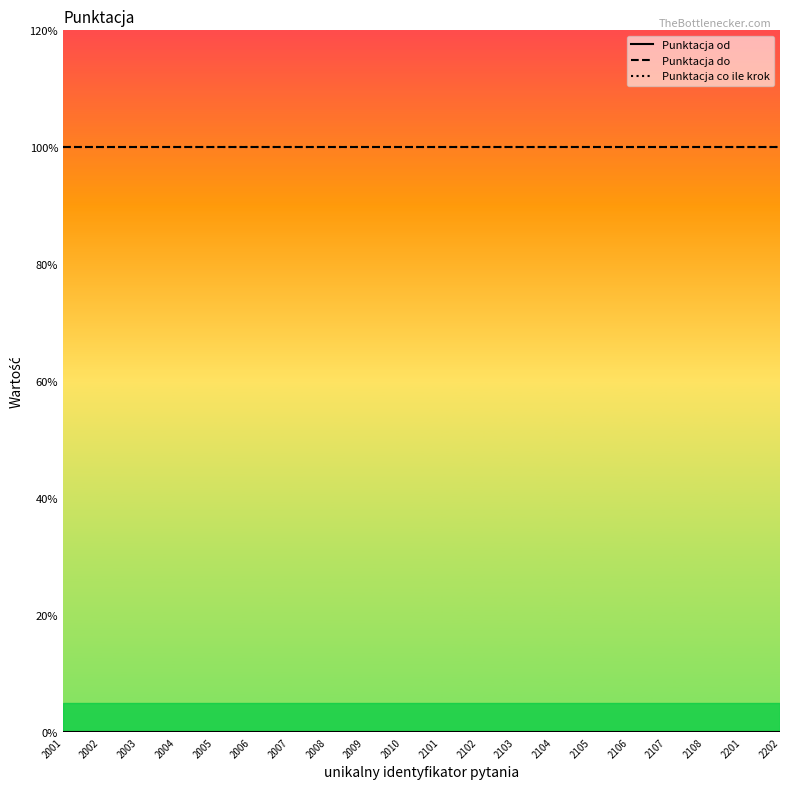

The Punktacja do series shows 2 at 2007. True or false?

False